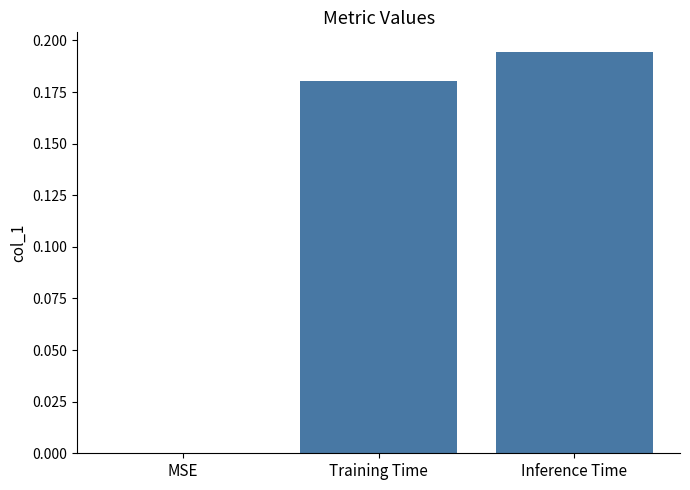

Count the values in the range 0 to 1.

3